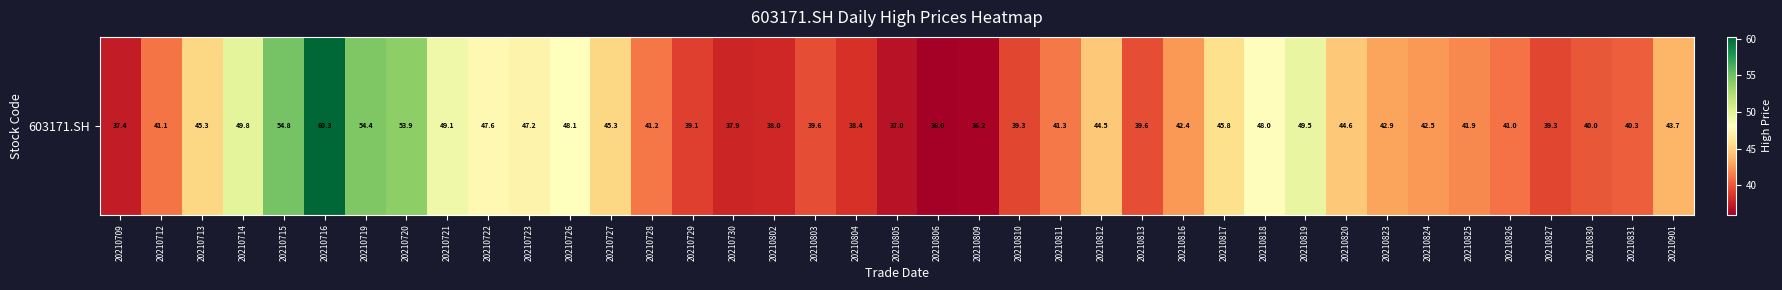

What is the minimum value shown in the chart?

36.0